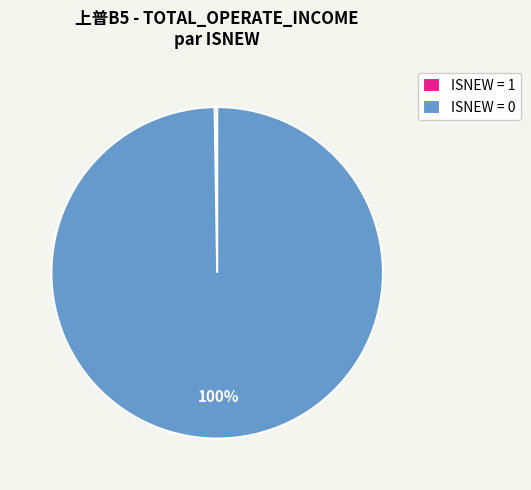

To the nearest percent, what is the average slice percentage?

50%